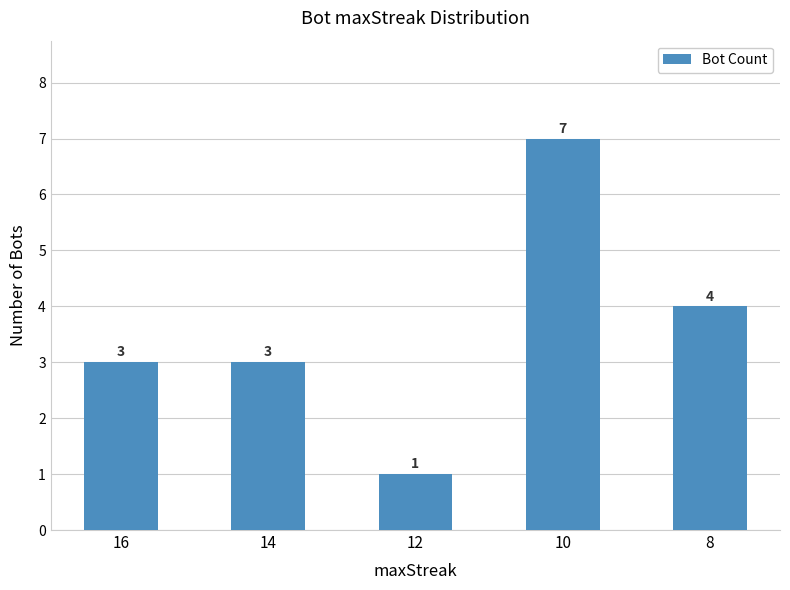

Which label corresponds to the largest value in the chart?

10